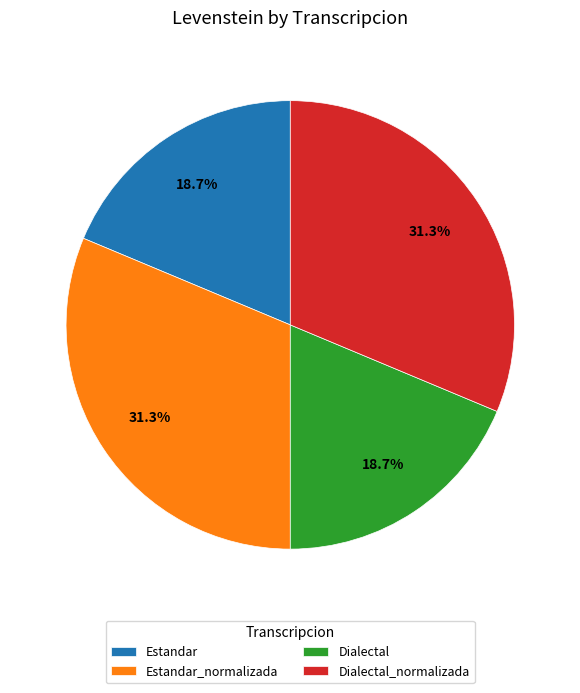

The Dialectal_normalizada slice represents 31% of the pie. True or false?

True